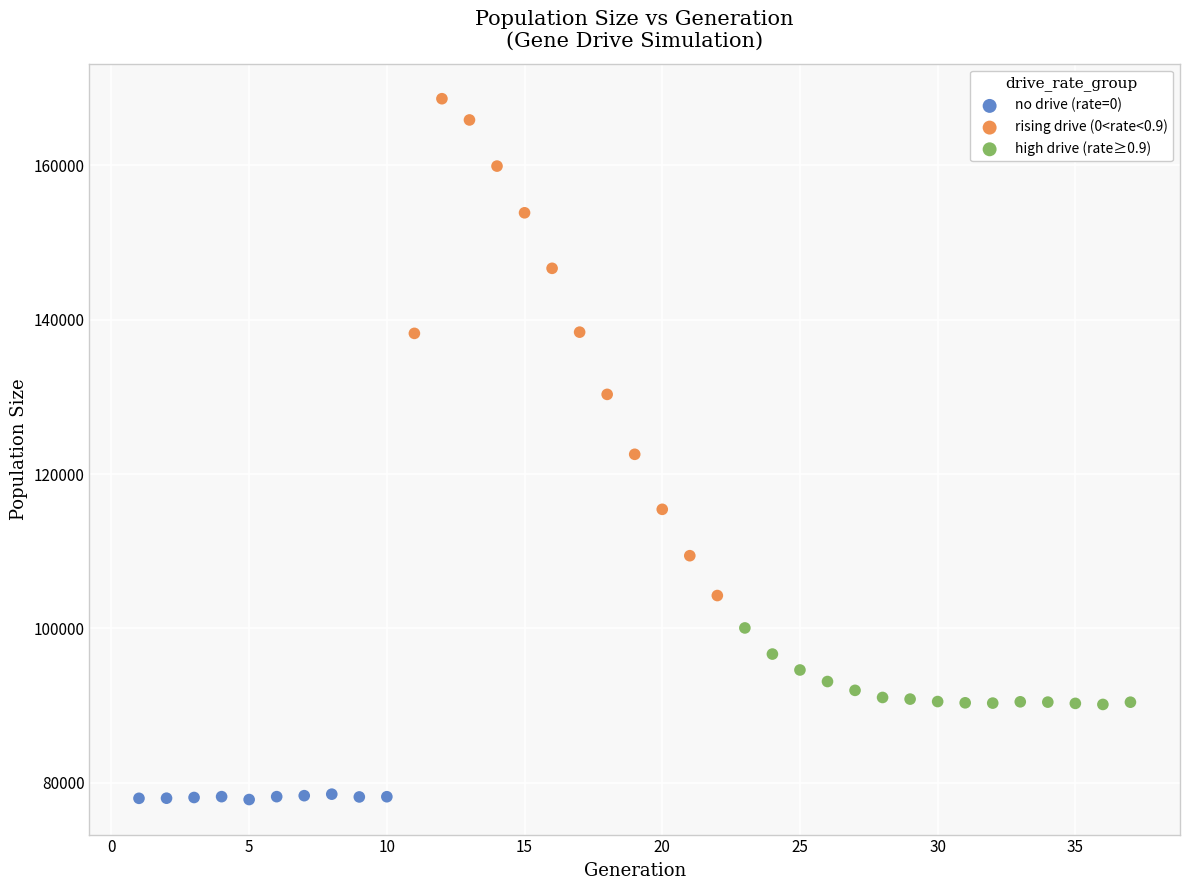

Which series has the widest spread of Y values?

rising drive (0<rate<0.9)